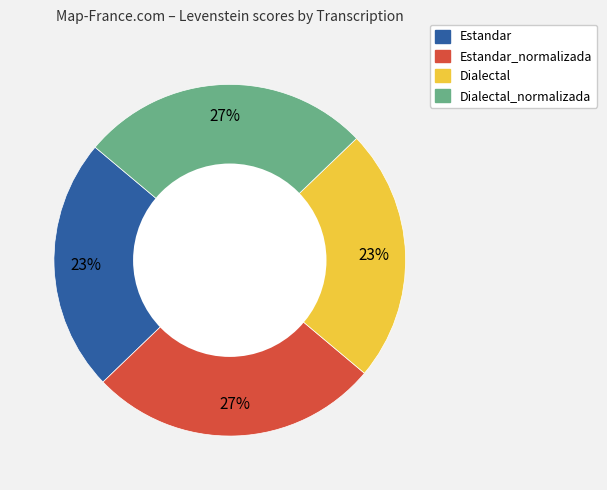

Does any single category account for the majority?

No